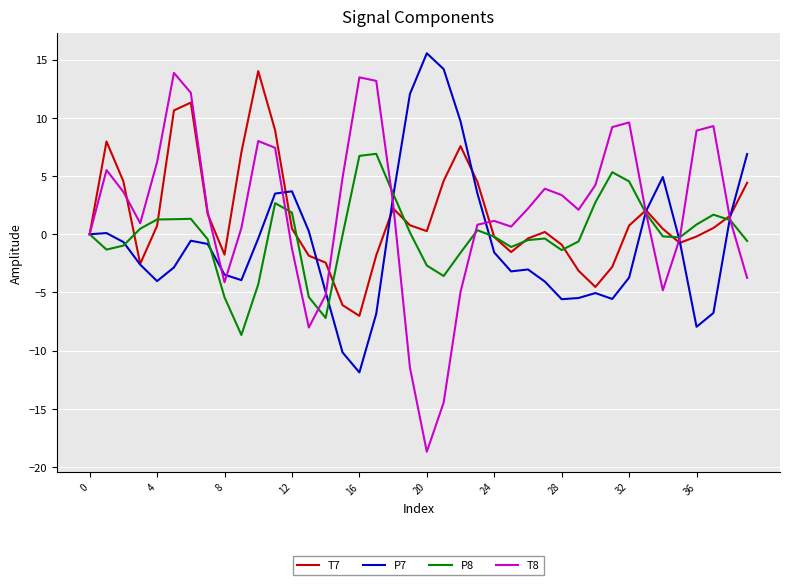

What is the minimum value for P7?

-11.9